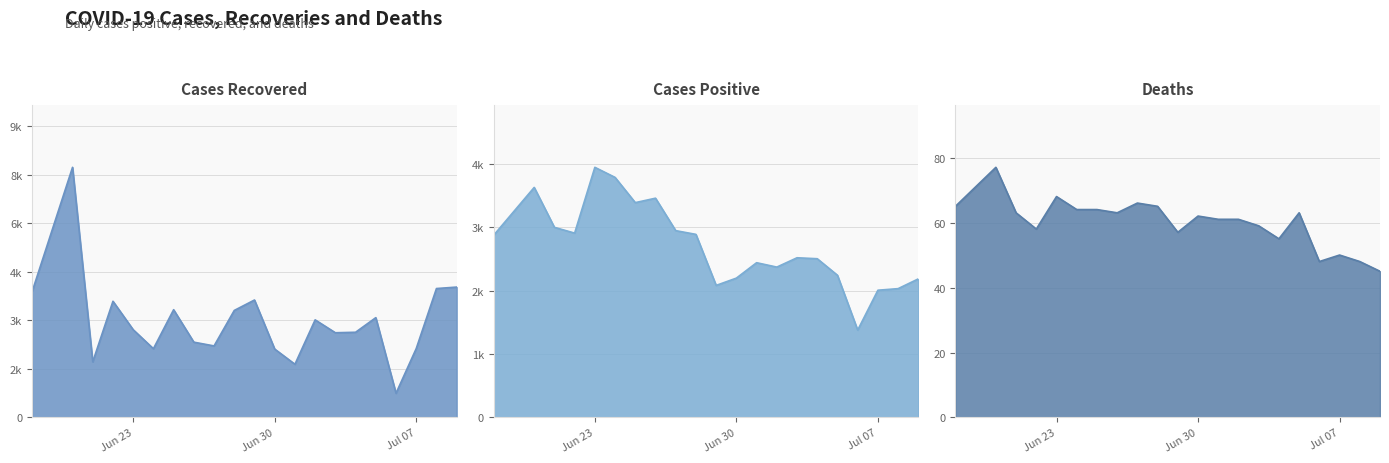

Which has a higher value, 2020-07-02 or 2020-07-01?

2020-07-02